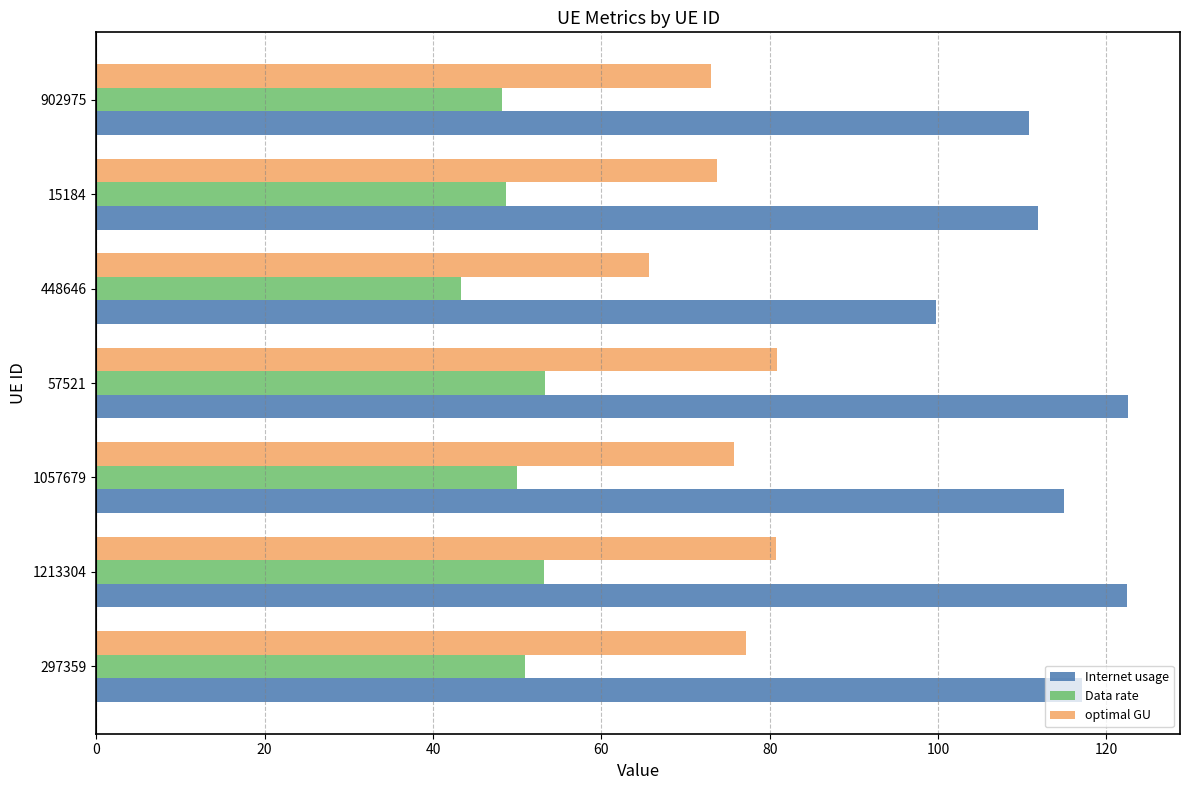

What is the difference between the maximum and second lowest values in the Internet usage series?

11.8